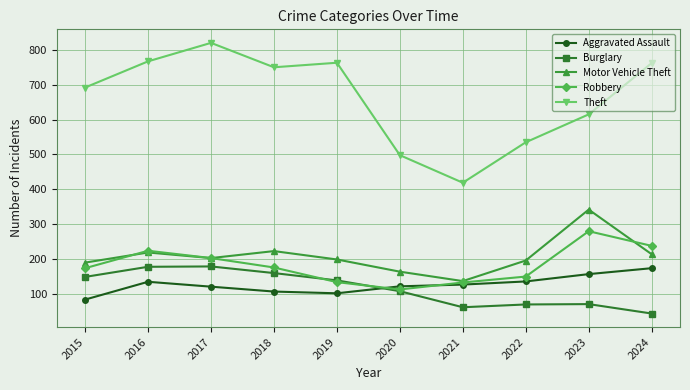

Rank the series at 2023 from lowest to highest value.

Burglary, Aggravated Assault, Robbery, Motor Vehicle Theft, Theft